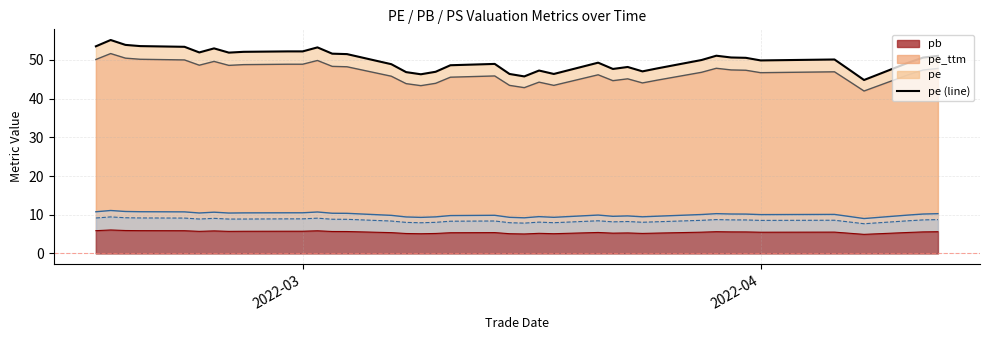

Which series changed the most between 2022-03-21 and 2022-02-17?

pe